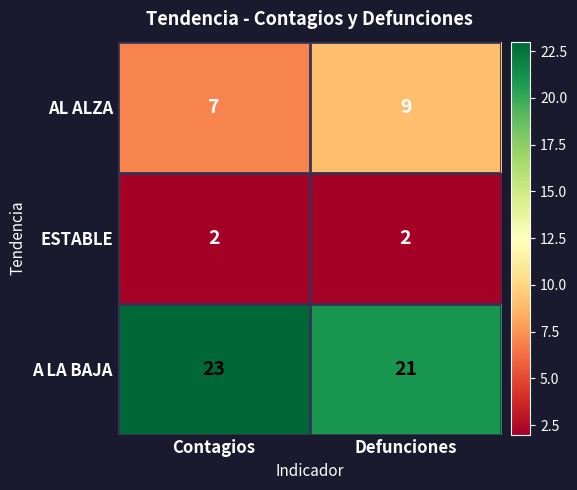

What is the spread (max minus min) of values at Defunciones?

19